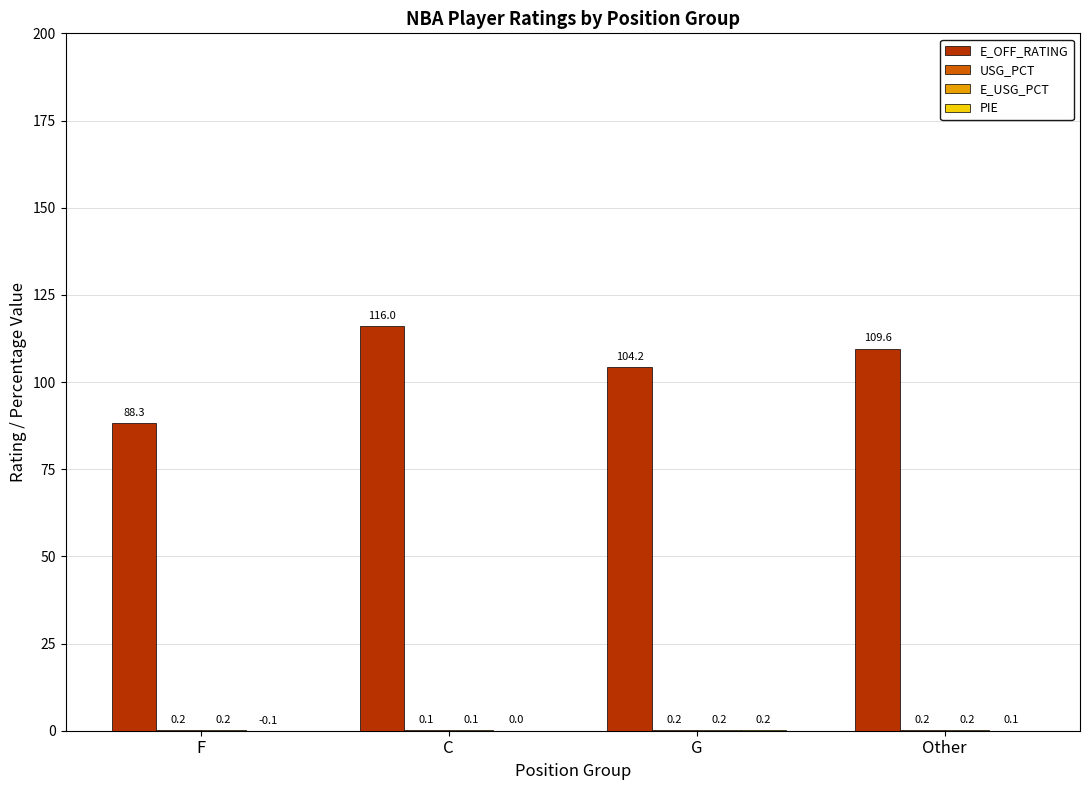

At which category is the sum across all series the highest?

C